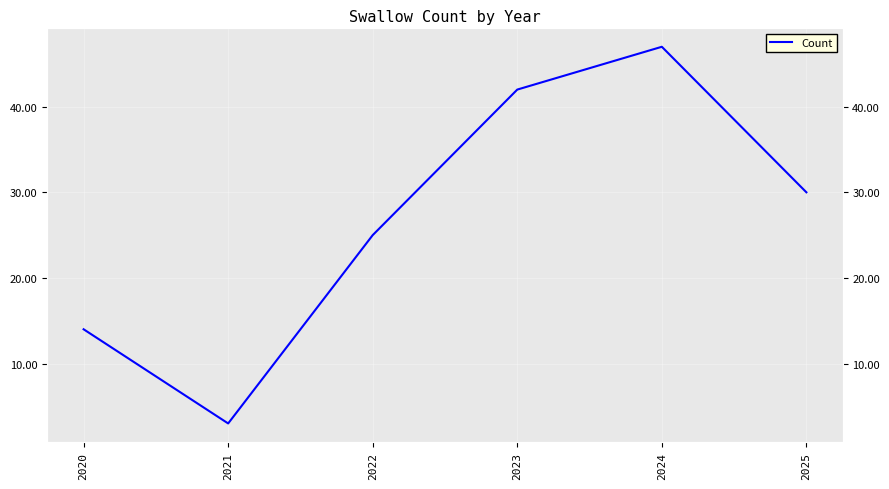

Does the chart display data point markers on the line(s)?

No